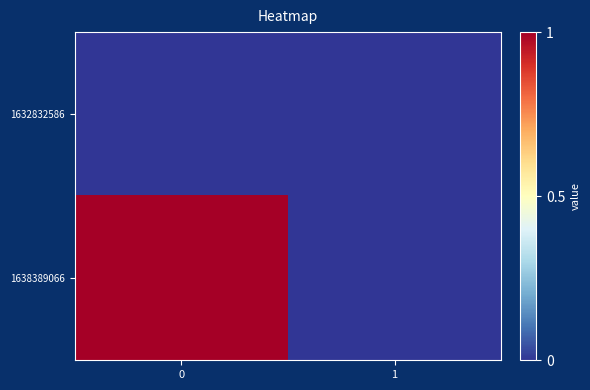

Reading right to left, extract all data points from this chart.

1632832586: 1=0	0=0
1638389066: 1=0	0=1